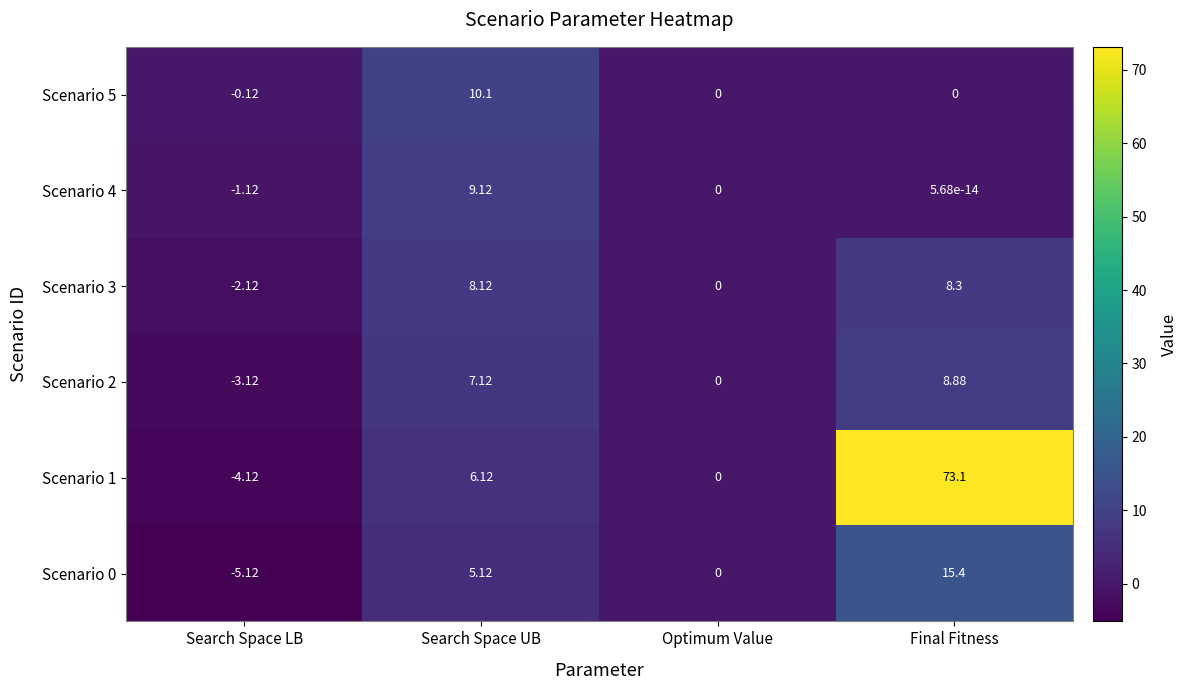

At which category is the sum across all series the highest?

Final Fitness